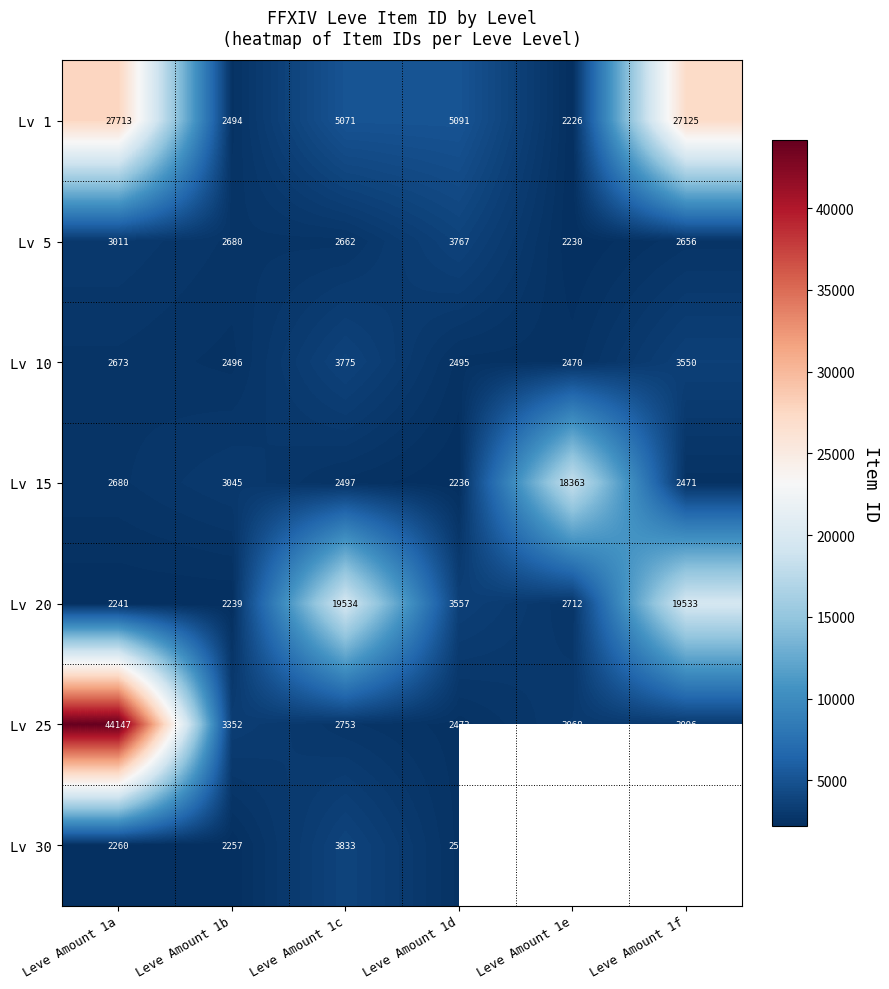

What is the average value of the Lv 15 series?

5215